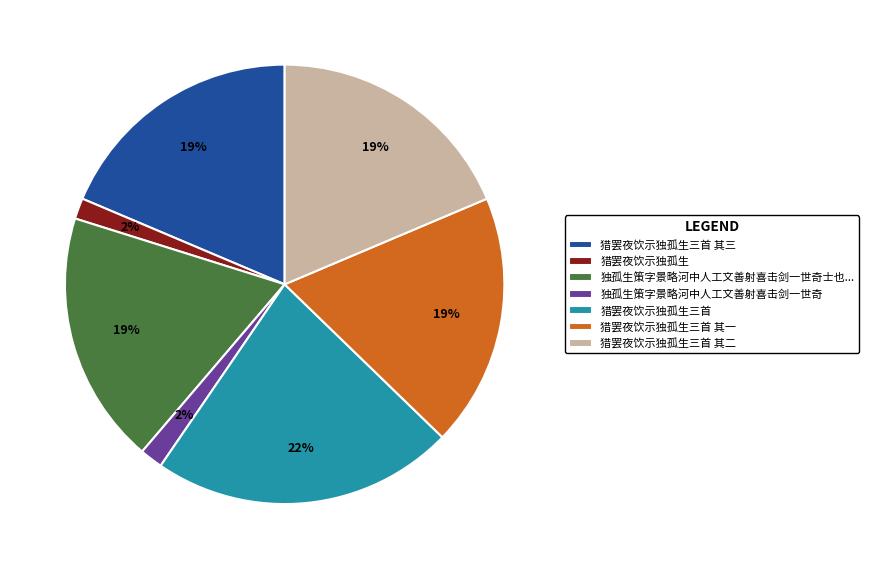

Combined, do 猎罢夜饮示独孤生三首 其三 and 猎罢夜饮示独孤生 account for over 50%?

No